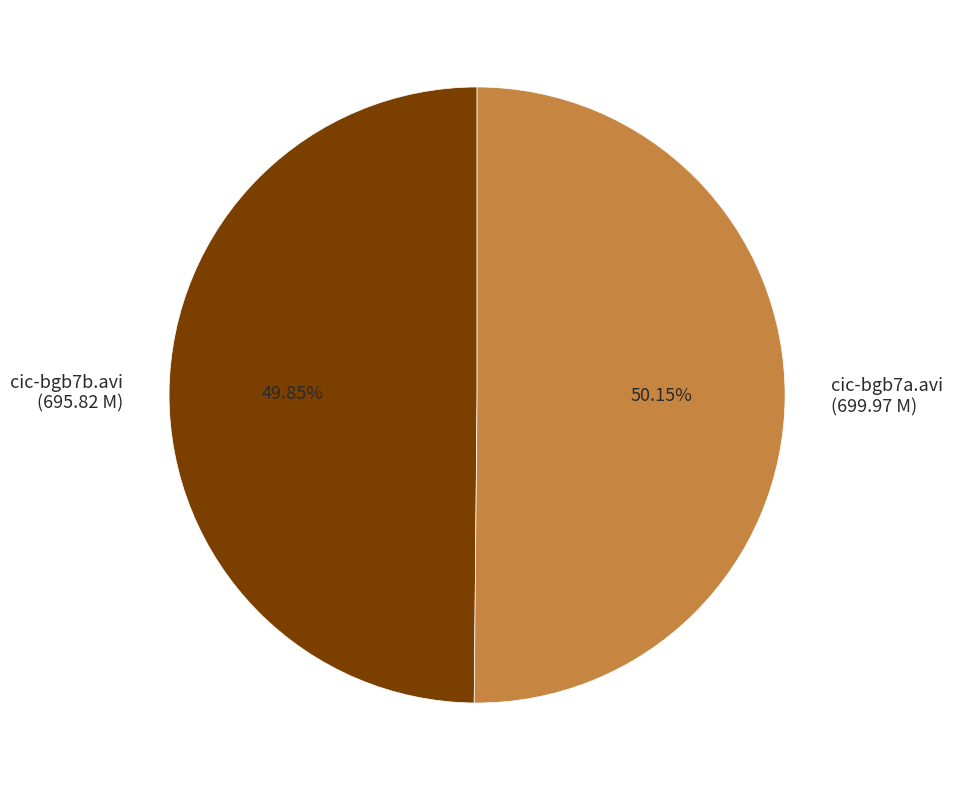

To the nearest percent, what is the combined percentage of cic-bgb7b.avi and cic-bgb7a.avi?

100%